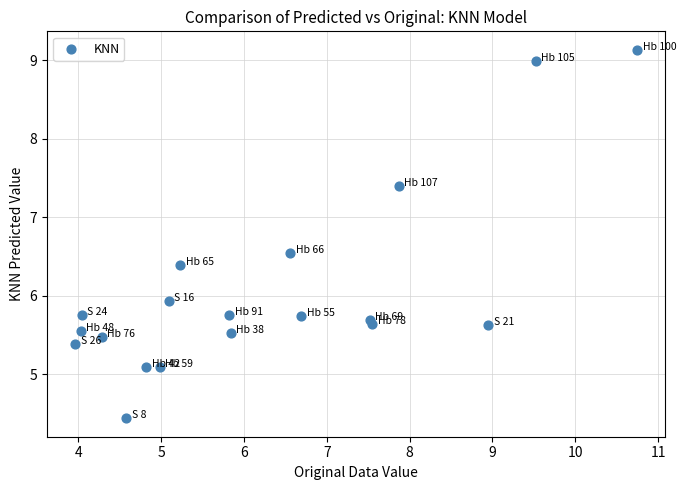

What Y value in the scatter plot is closest to 6?

5.9